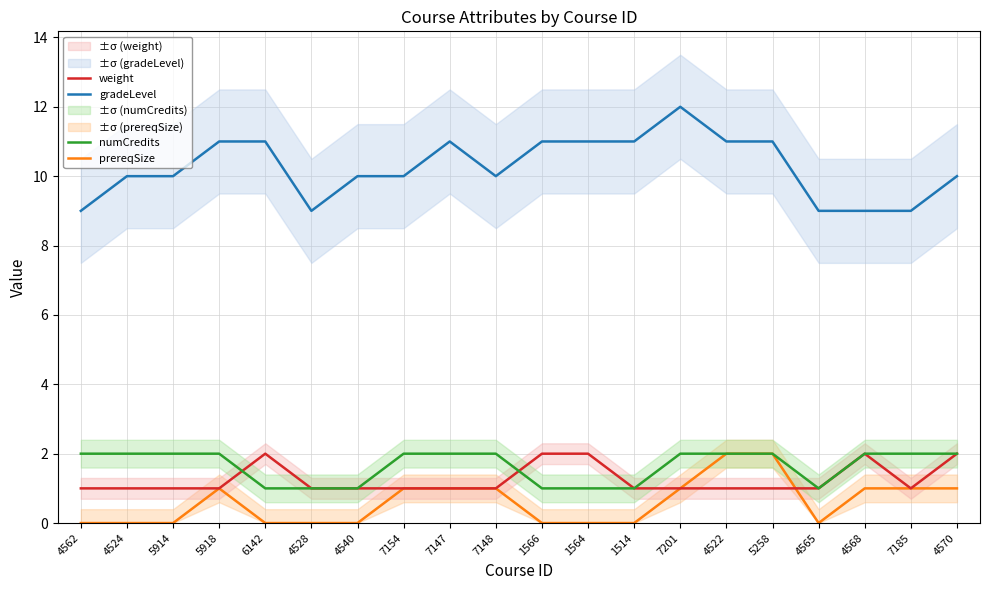

True or false: prereqSize and numCredits intersect in this chart.

False